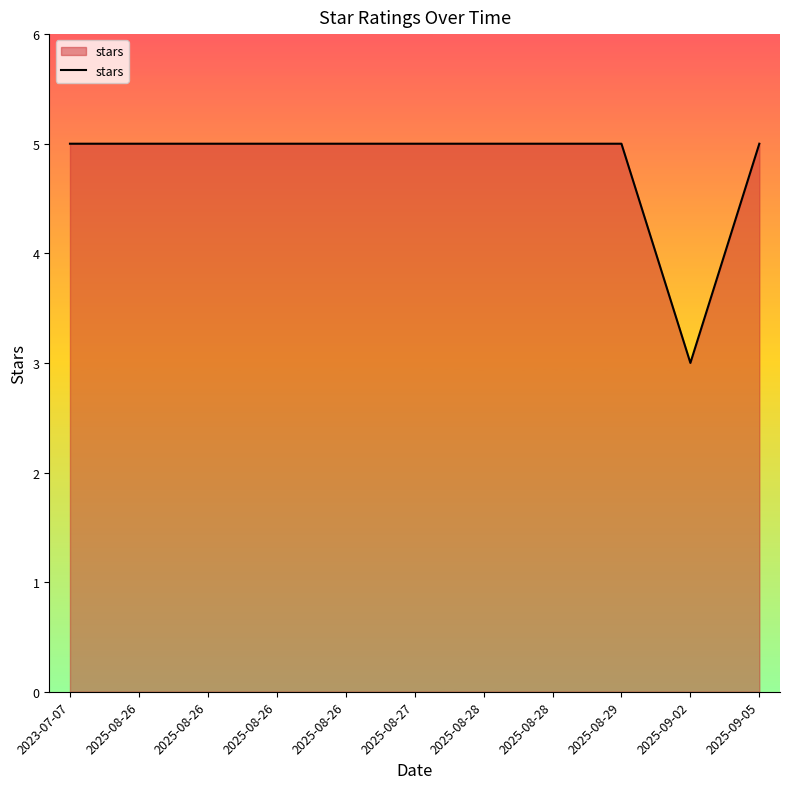

How many values are between 5 and 6?

10